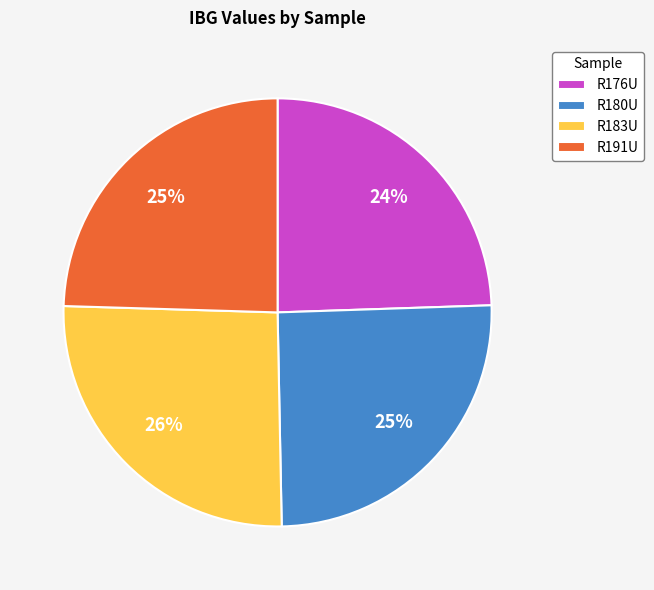

Which has a higher value, R176U or R183U?

R183U